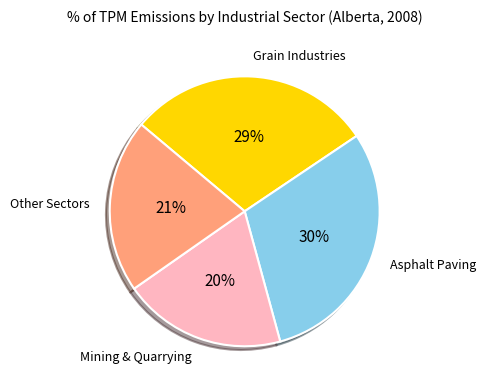

Approximately how many times larger is the value at Mining & Quarrying compared to Grain Industries?

0.7